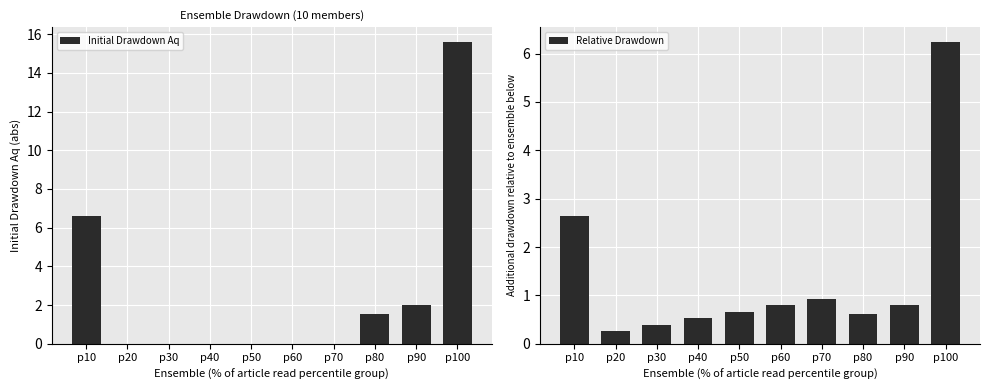

Reading right to left, transcribe all the data shown in this chart.

Initial Drawdown Aq: 15.6	2.0	1.5	0.0	0.0	0.0	0.0	0.0	0.0	6.6
Relative Drawdown: 6.2	0.8	0.6	0.9	0.8	0.7	0.5	0.4	0.3	2.6